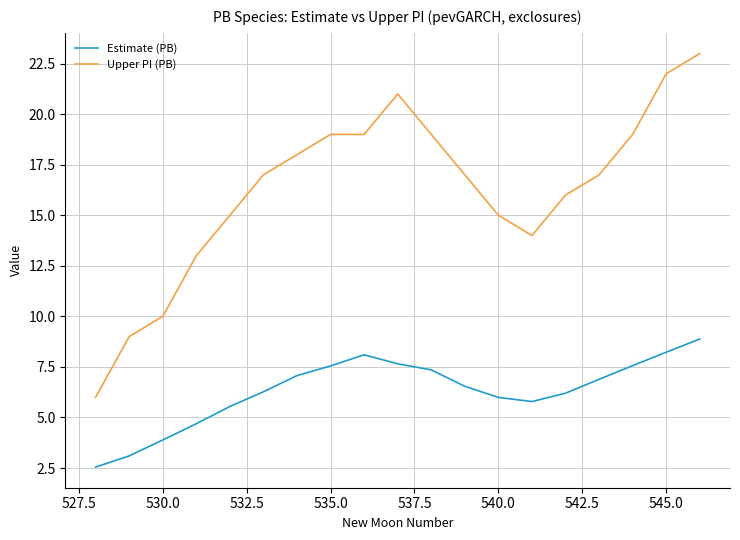

How many lines are shown in the chart?

2